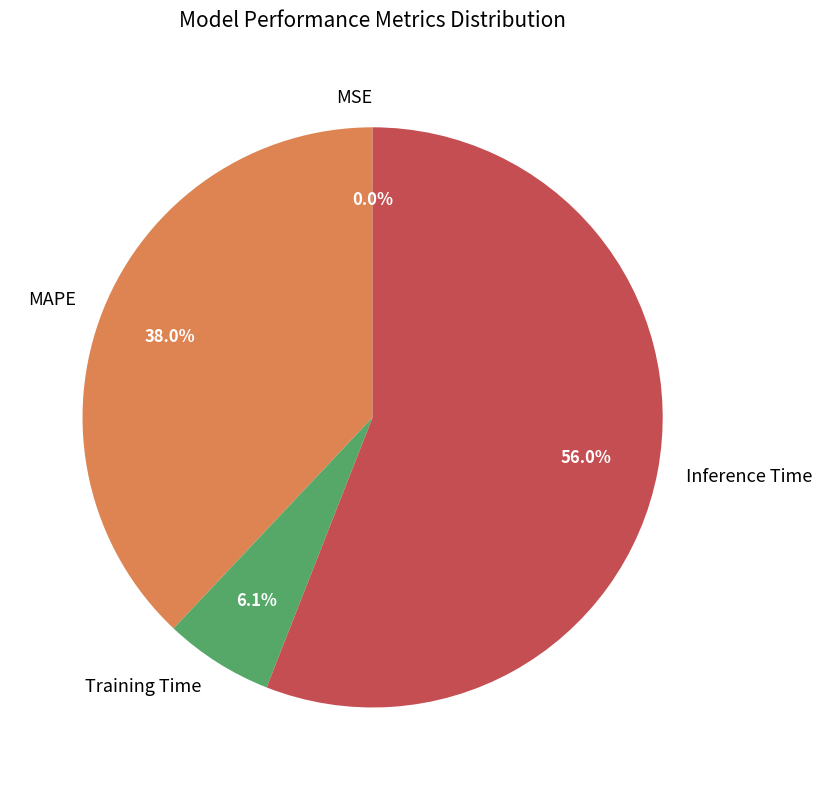

What is the largest slice in the pie chart?

Inference Time